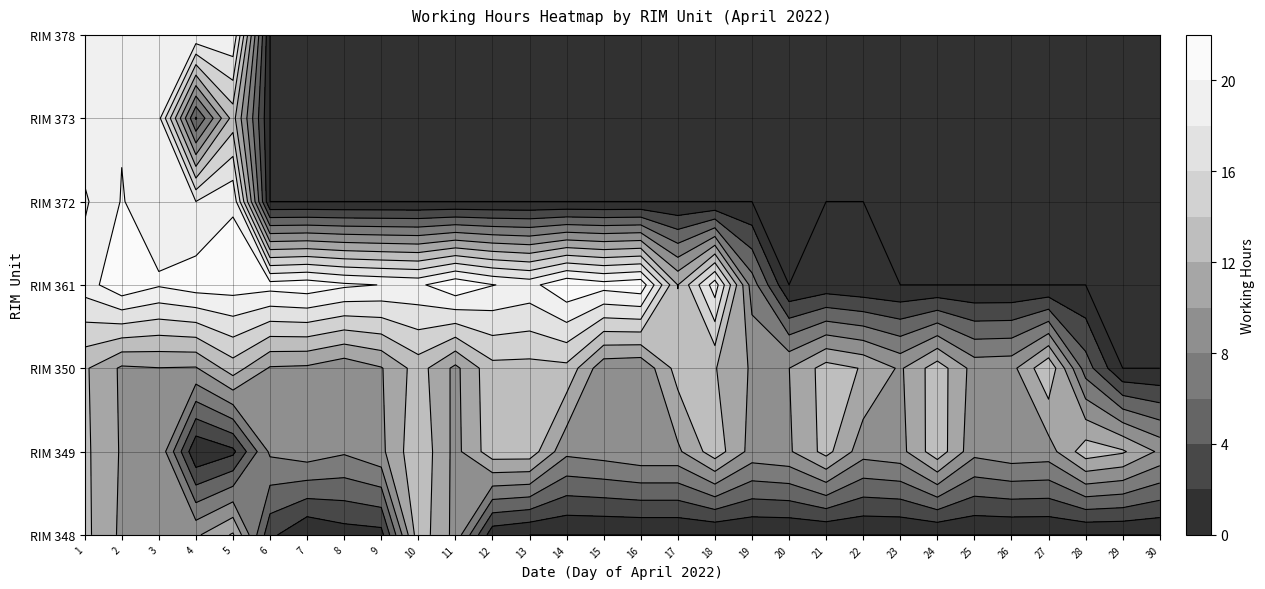

Where does the RIM 350 series first go above 9?

2022-04-01